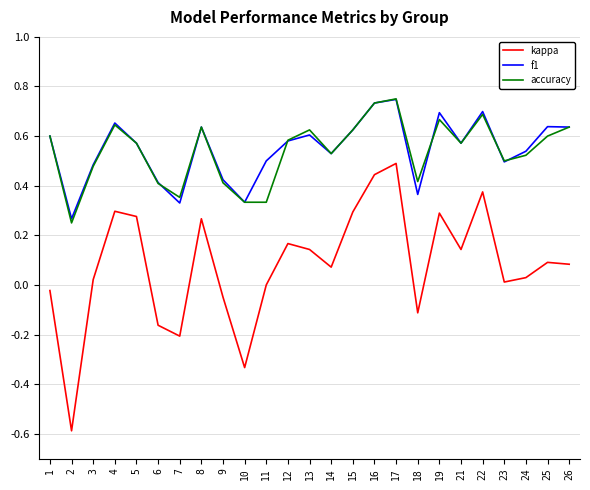

What is the total value across all series at 5?

1.4